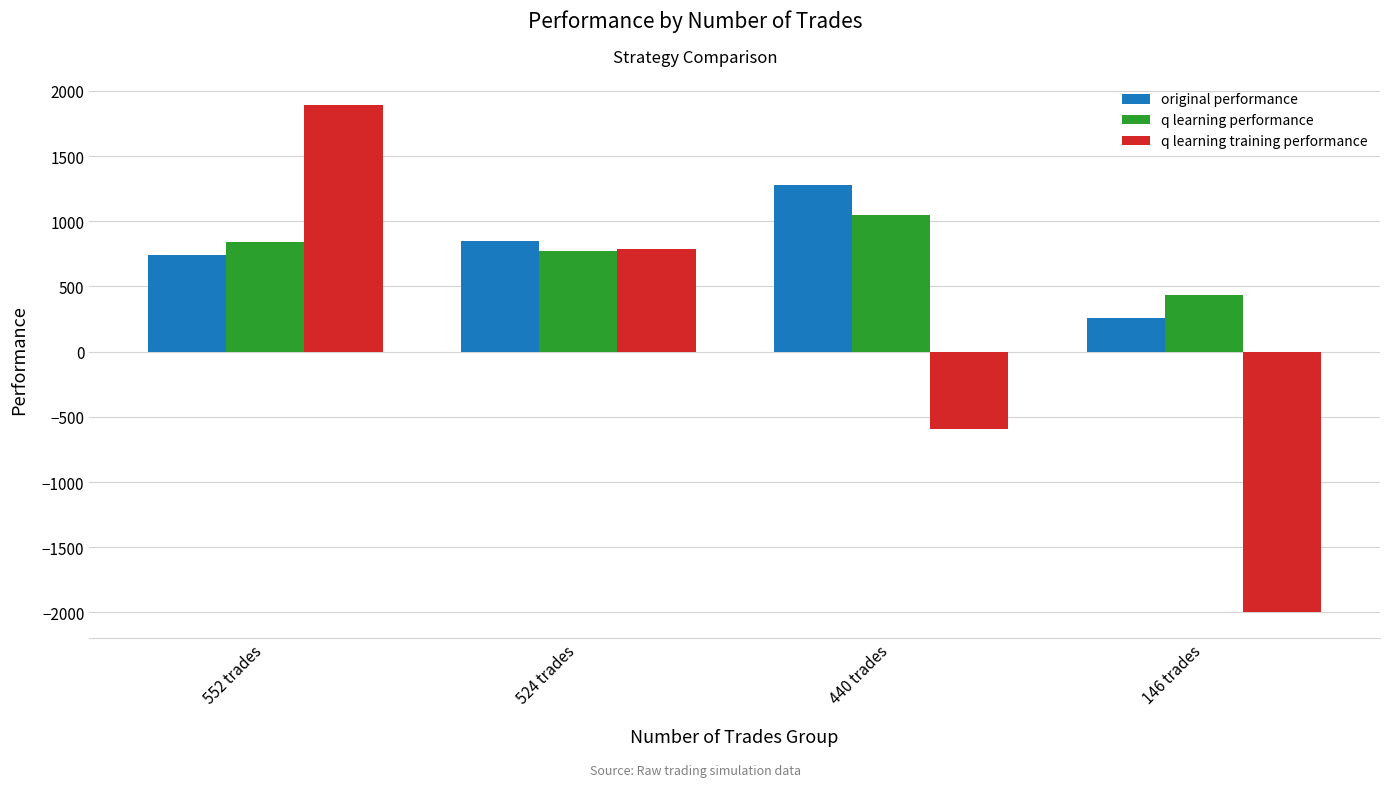

Which category has the lowest value in the q learning performance series?

146 trades